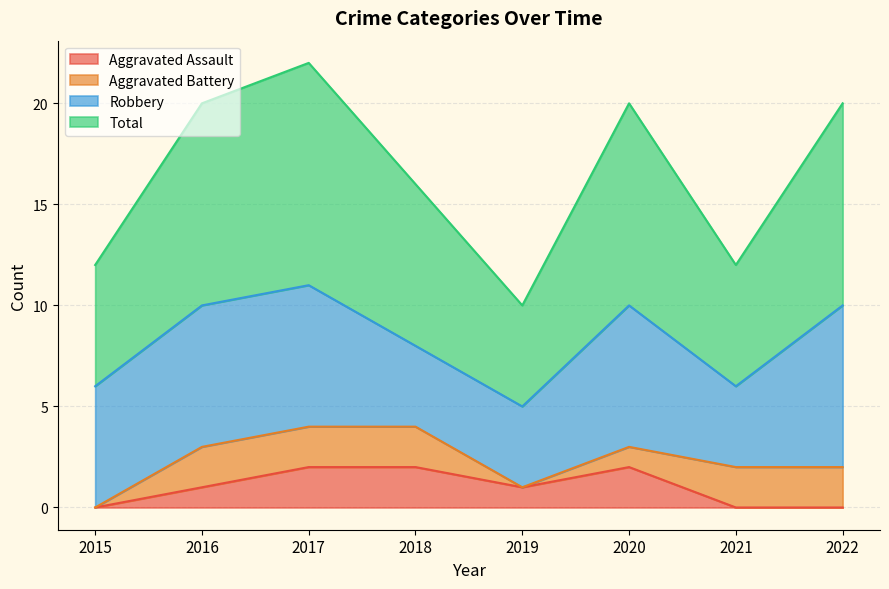

The Aggravated Assault series shows 3 at 2018. True or false?

False